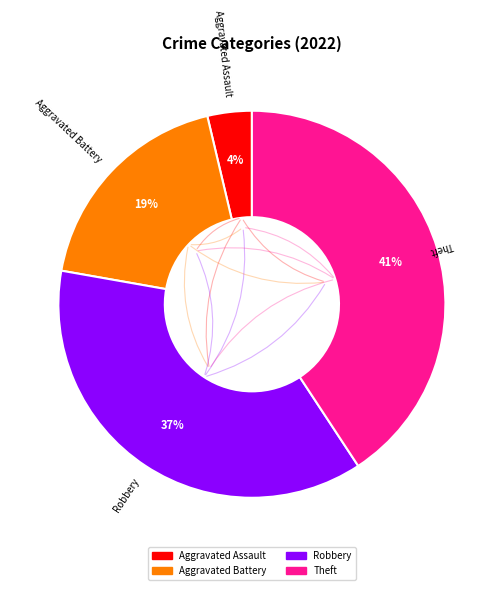

Is there a majority slice in this chart?

No